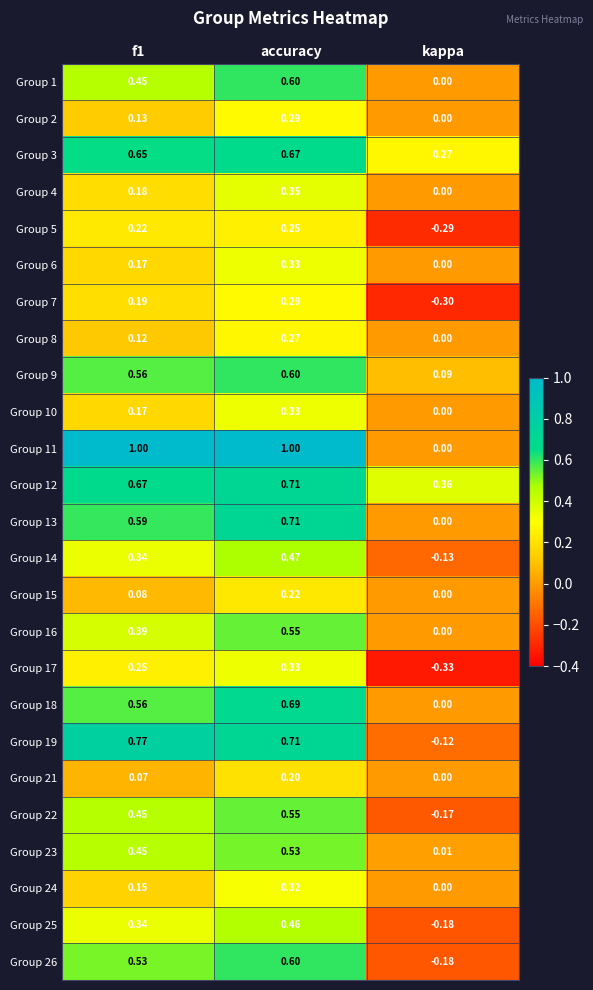

Is the value of Group 15 at kappa greater than the value of Group 19 at f1?

No